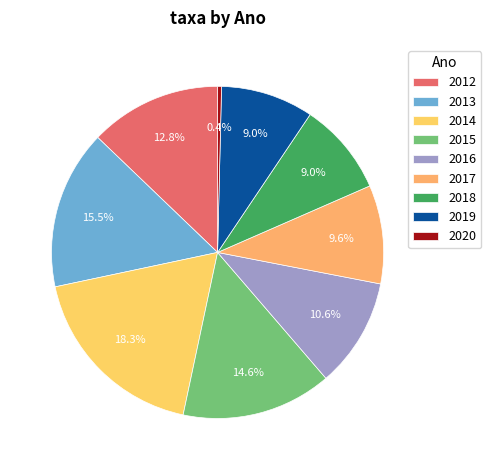

Is it true that 2012 is 3% of the pie?

False